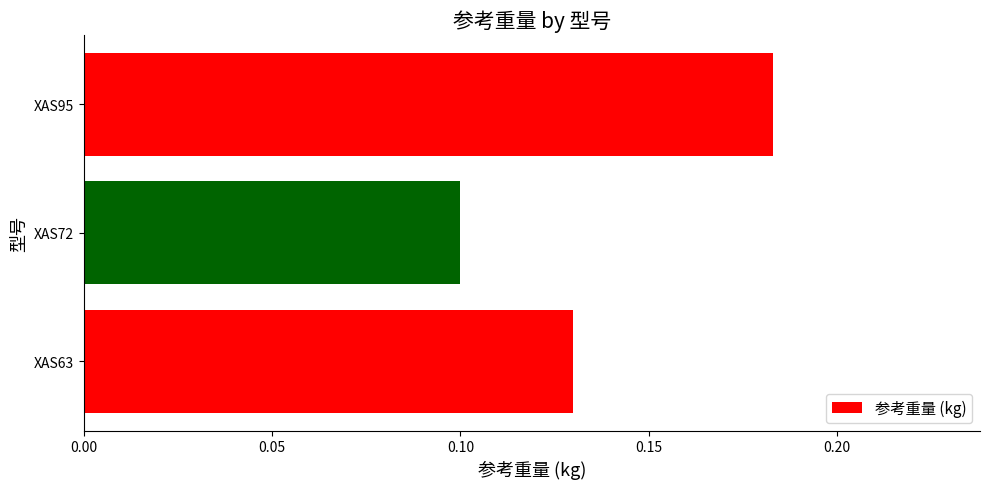

Rank the categories by value from highest to lowest.

XAS95, XAS63, XAS72